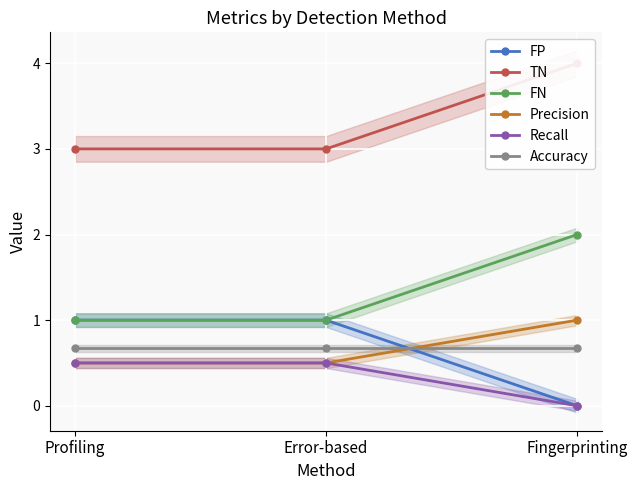

Reading left to right, transcribe all the data shown in this chart.

FP: 1.0	1.0	0.0
TN: 3.0	3.0	4.0
FN: 1.0	1.0	2.0
Precision: 0.5	0.5	1.0
Recall: 0.5	0.5	0.0
Accuracy: 0.7	0.7	0.7